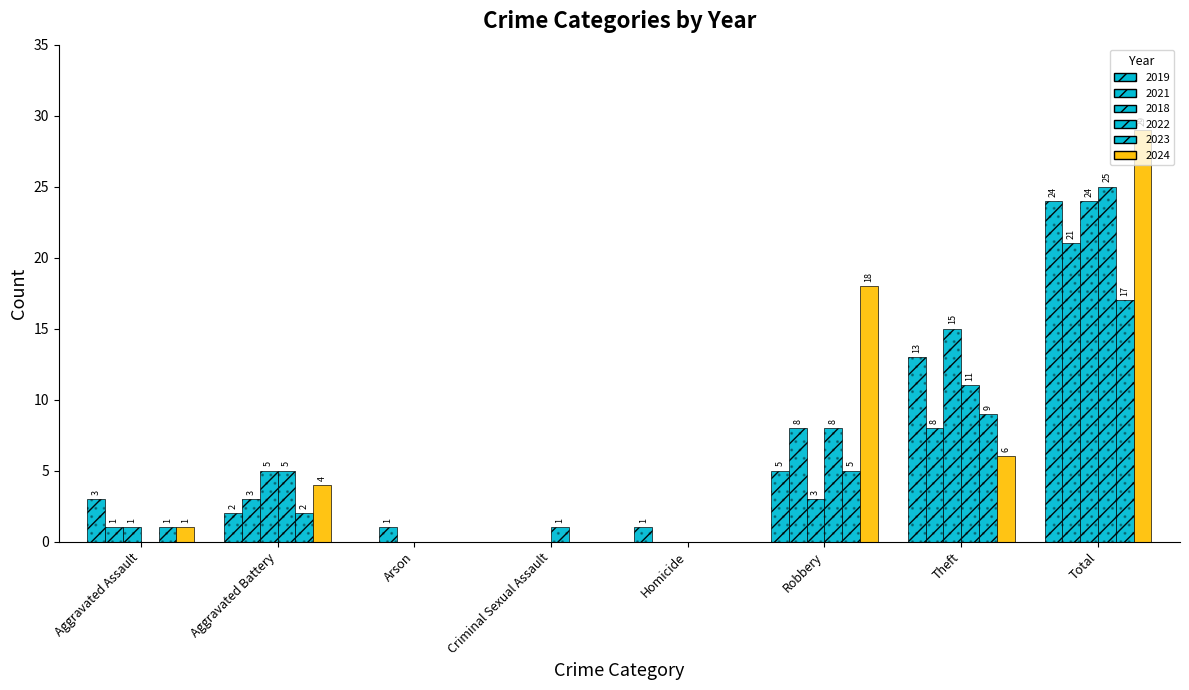

What is the sum of the 2019 values at Aggravated Assault and Total?

27